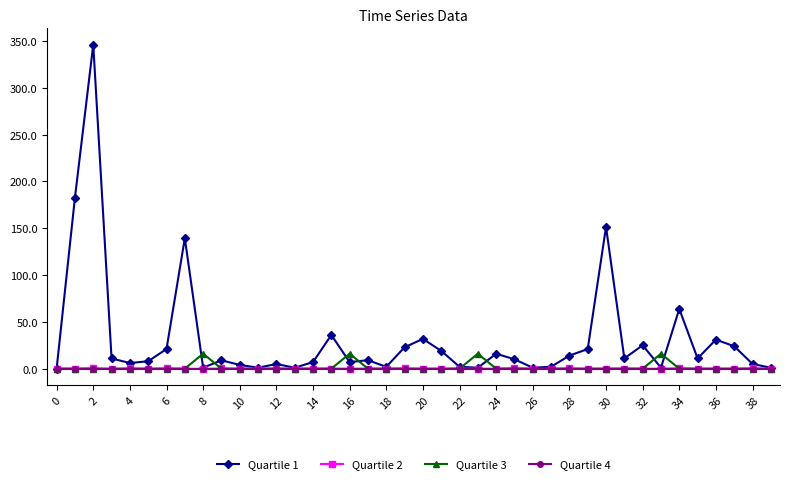

How many lines are shown in the chart?

4